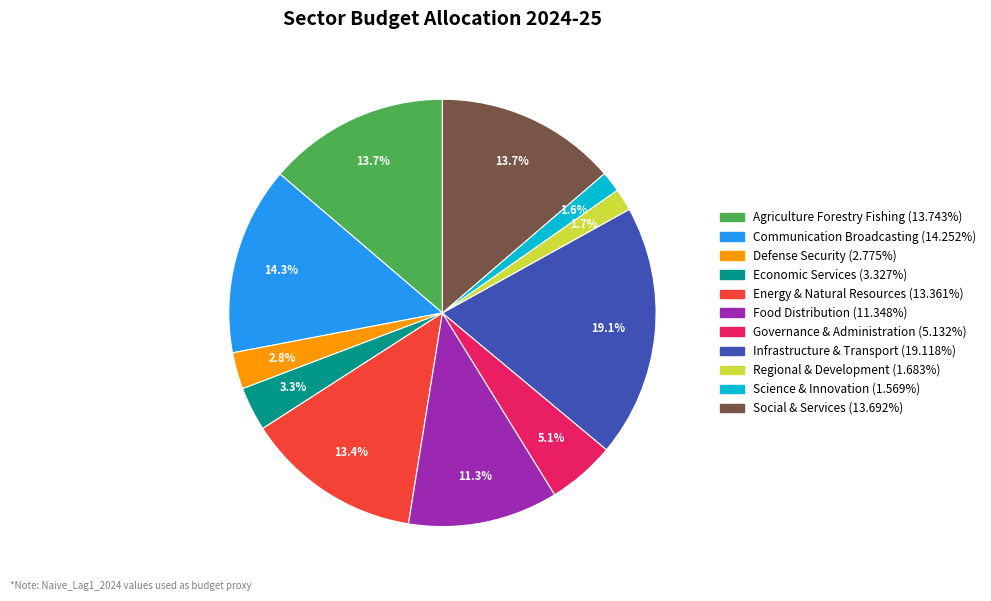

Is there a majority slice in this chart?

No